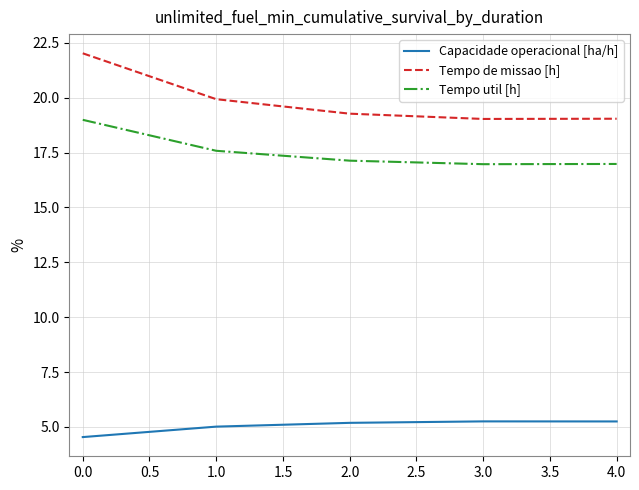

What is the difference between the second highest and second lowest values in the Capacidade operacional [ha/h] series?

0.2